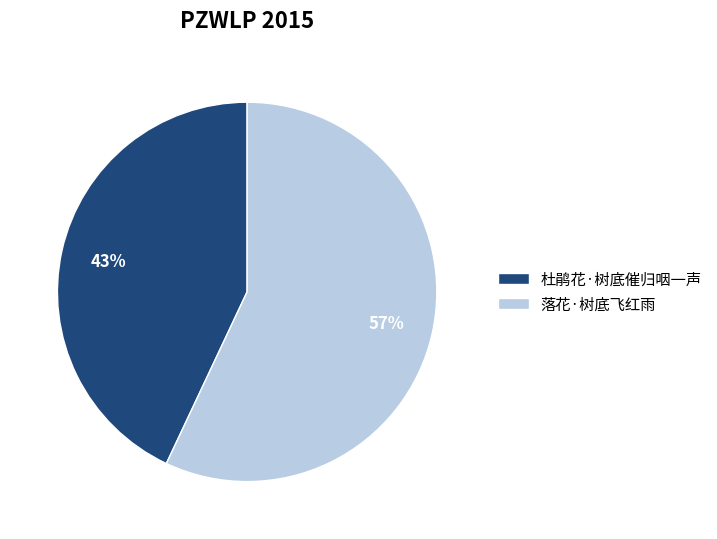

Is there any slice that represents more than half of the pie?

Yes